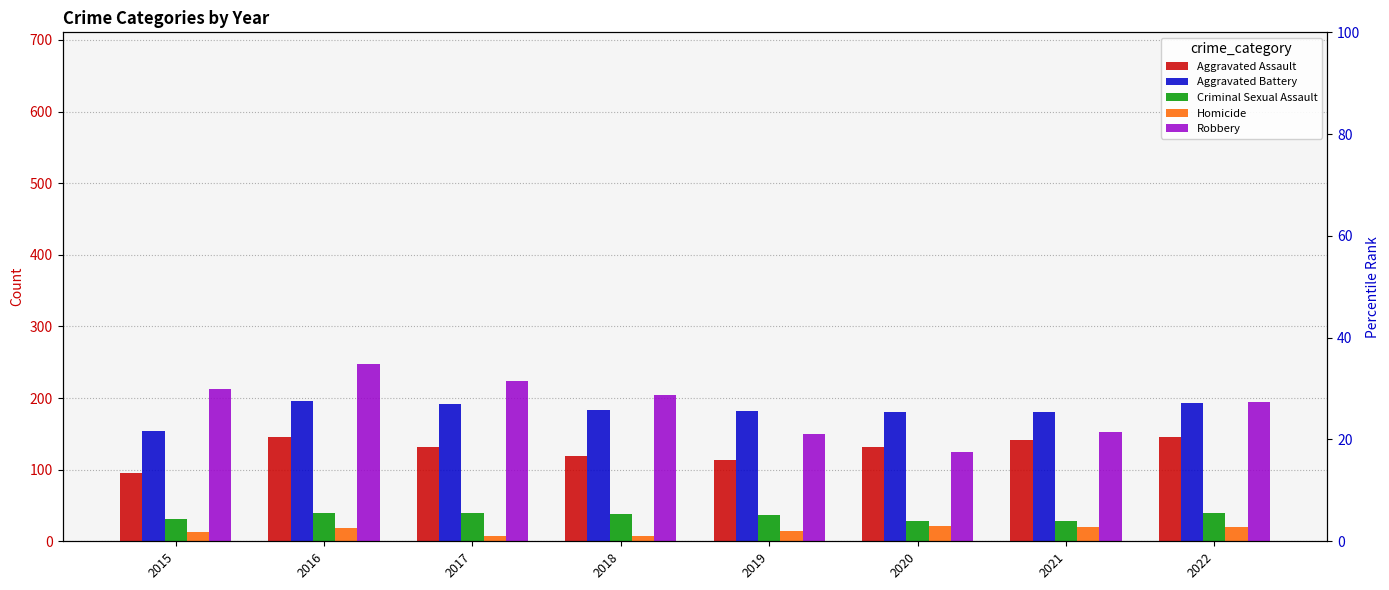

How many values in the Robbery series exceed 204?

3